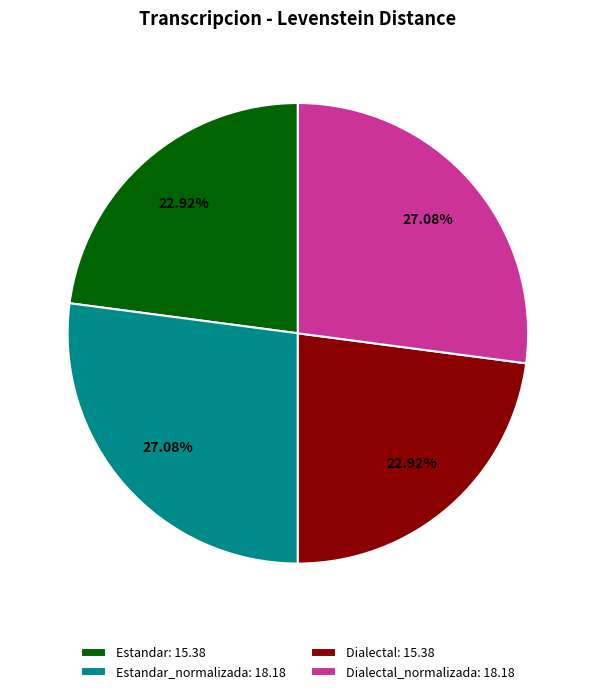

What is the ratio of the value at Estandar_normalizada: 18.18 to the value at Estandar: 15.38?

1.2